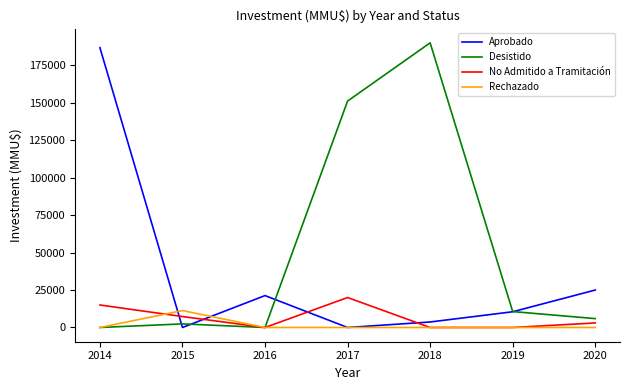

Rank the series by their maximum value, from lowest to highest.

Rechazado, No Admitido a Tramitación, Aprobado, Desistido